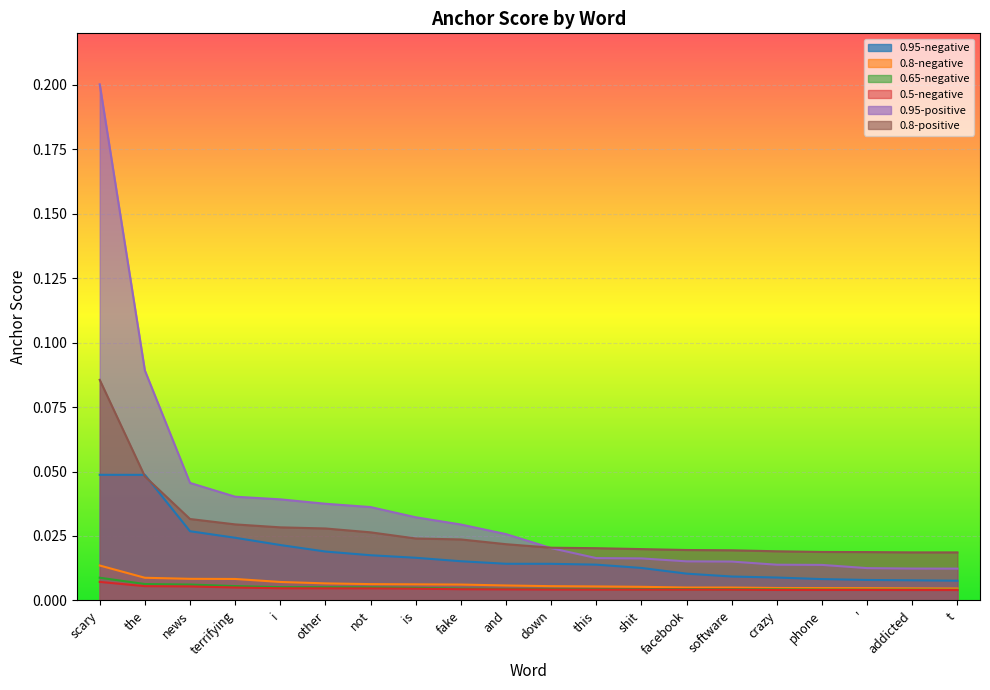

Reading left to right, transcribe all the data shown in this chart.

0.95-negative: 0.0	0.0	0.0	0.0	0.0	0.0	0.0	0.0	0.0	0.0	0.0	0.0	0.0	0.0	0.0	0.0	0.0	0.0	0.0	0.0
0.8-negative: 0.0	0.0	0.0	0.0	0.0	0.0	0.0	0.0	0.0	0.0	0.0	0.0	0.0	0.0	0.0	0.0	0.0	0.0	0.0	0.0
0.65-negative: 0.0	0.0	0.0	0.0	0.0	0.0	0.0	0.0	0.0	0.0	0.0	0.0	0.0	0.0	0.0	0.0	0.0	0.0	0.0	0.0
0.5-negative: 0.0	0.0	0.0	0.0	0.0	0.0	0.0	0.0	0.0	0.0	0.0	0.0	0.0	0.0	0.0	0.0	0.0	0.0	0.0	0.0
0.95-positive: 0.2	0.1	0.0	0.0	0.0	0.0	0.0	0.0	0.0	0.0	0.0	0.0	0.0	0.0	0.0	0.0	0.0	0.0	0.0	0.0
0.8-positive: 0.1	0.0	0.0	0.0	0.0	0.0	0.0	0.0	0.0	0.0	0.0	0.0	0.0	0.0	0.0	0.0	0.0	0.0	0.0	0.0